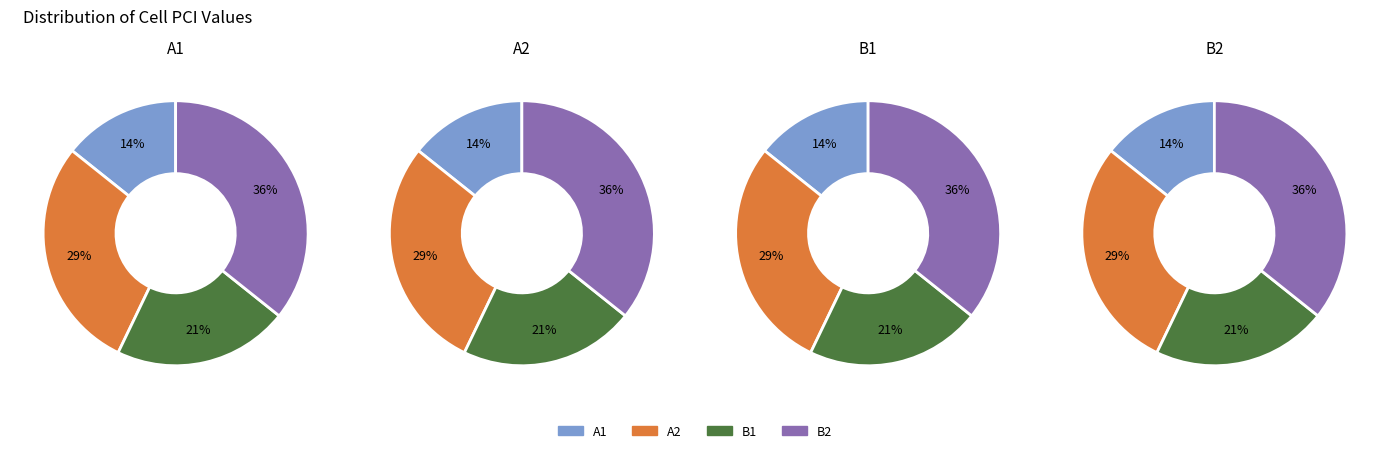

Is A2 the majority of the pie?

No